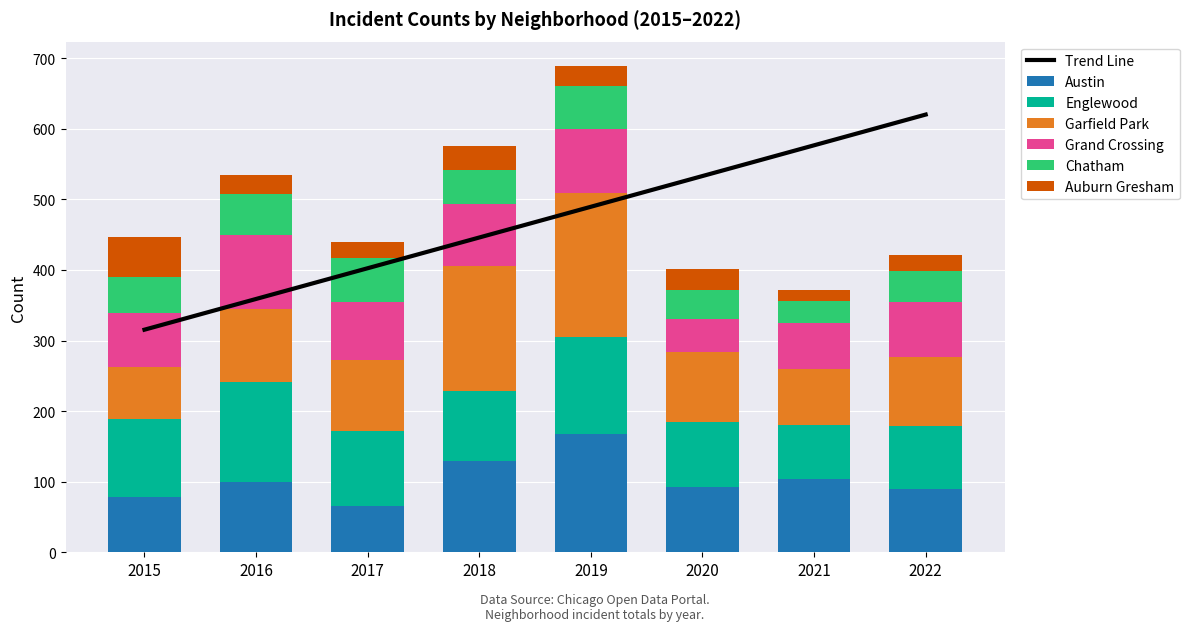

Are the bars horizontal?

No